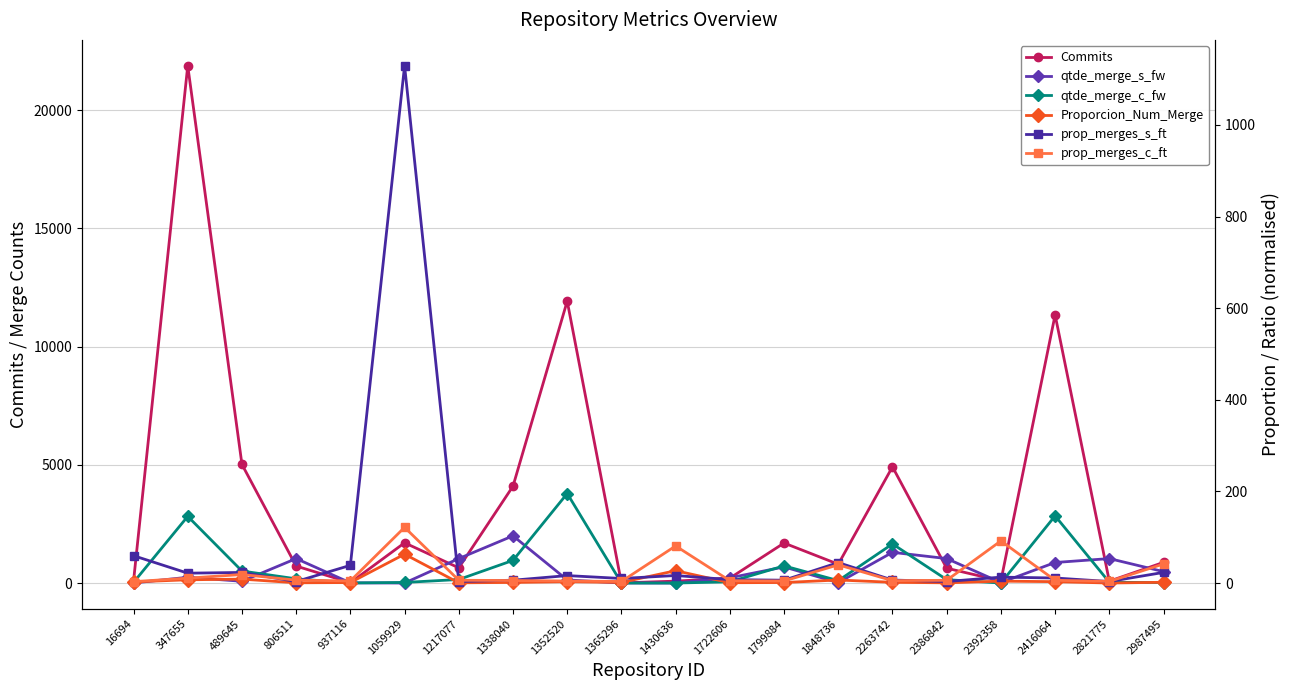

At which category does the chart reach its peak across all series?

347655